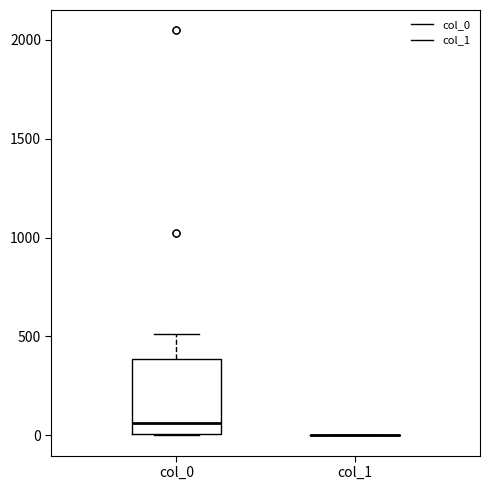

Reading left to right, transcribe this box plot: for each box, give where its median line is, the range the box spans, and where its two whiskers end, as read against the y-axis. The values are not printed on the chart, so give them approximately, as read against the axis.

col_0: median 50, box 0 to 400, whiskers 0 to 500
col_1: box collapsed to a line at 0, whiskers 0 to 0